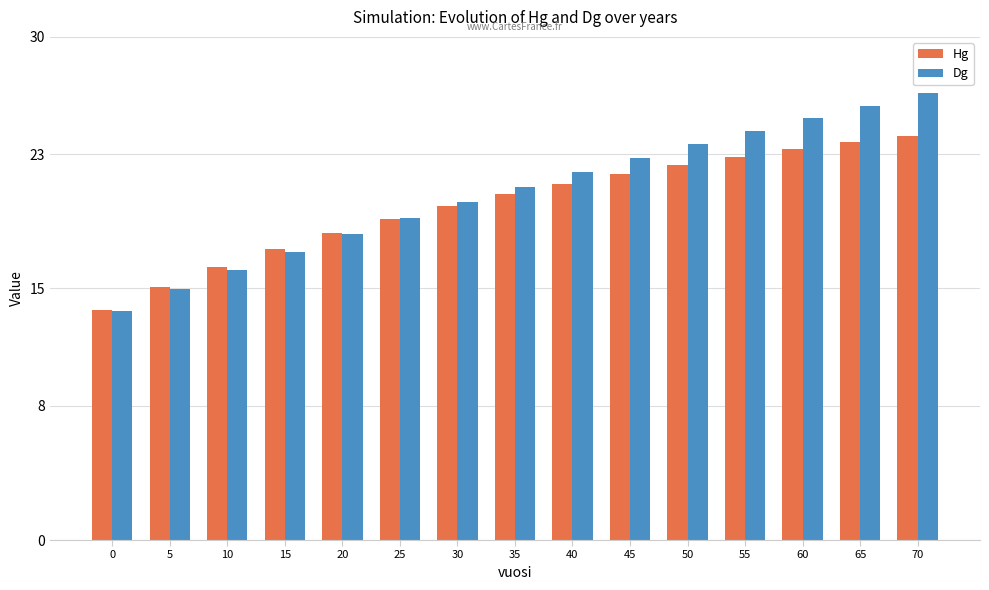

List the labels in order of Hg value, largest first.

70, 65, 60, 55, 50, 45, 40, 35, 30, 25, 20, 15, 10, 5, 0